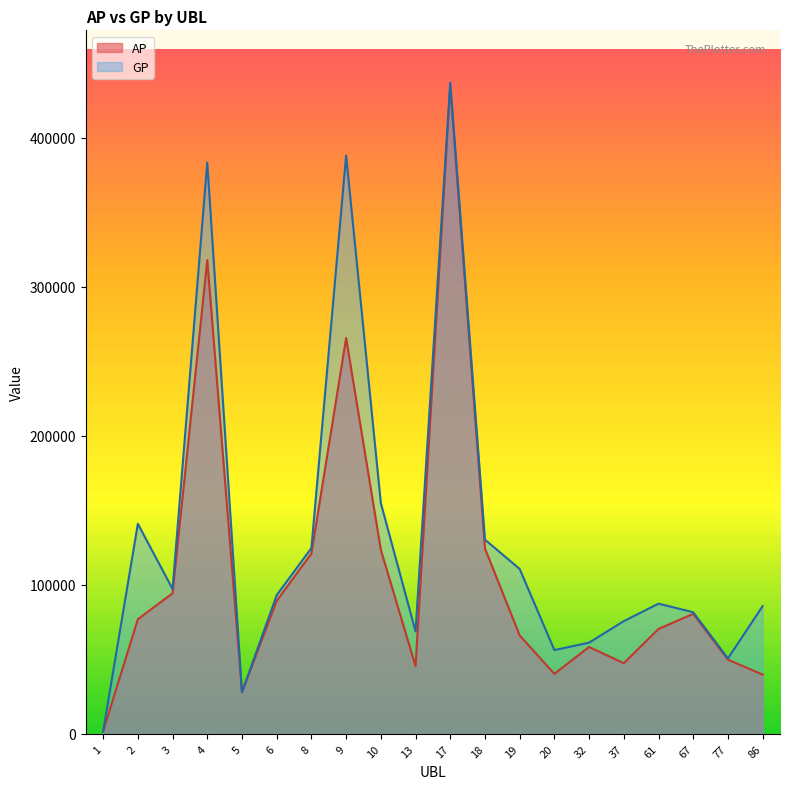

Which series changed the most between 8 and 18?

GP